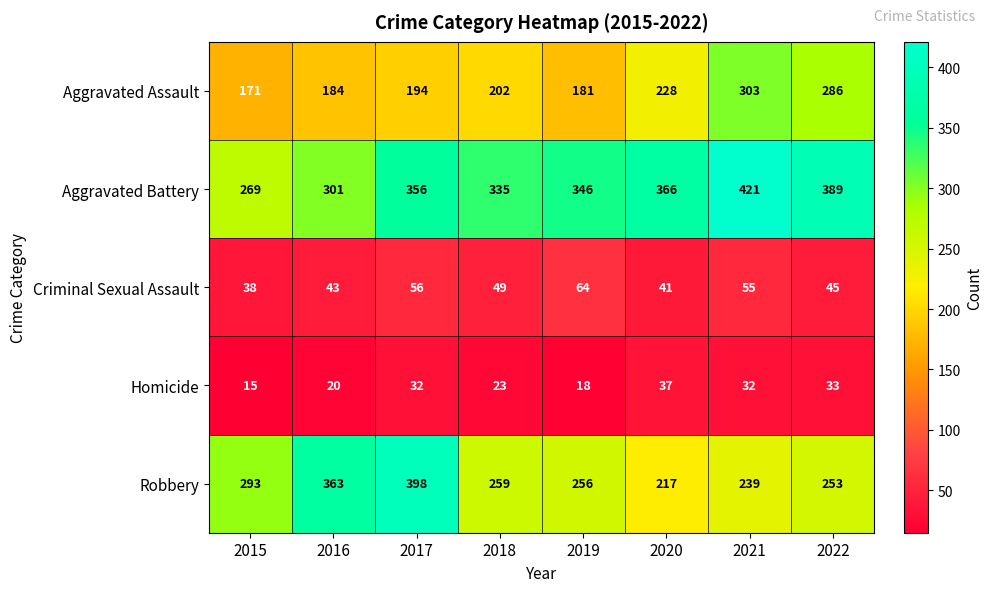

What is the greatest value displayed?

421